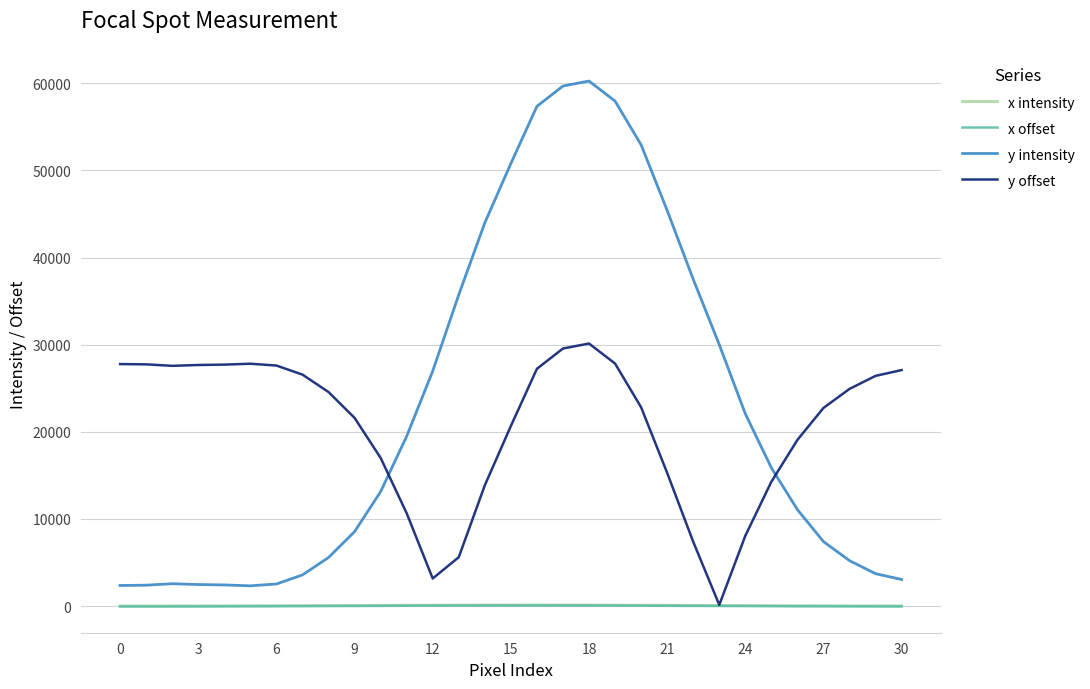

Which series has the widest spread of values?

y intensity